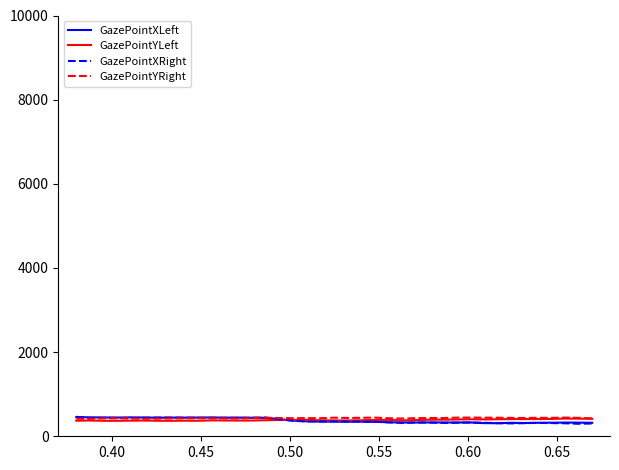

True or false: GazePointYRight has more than 1 interior local peaks.

True